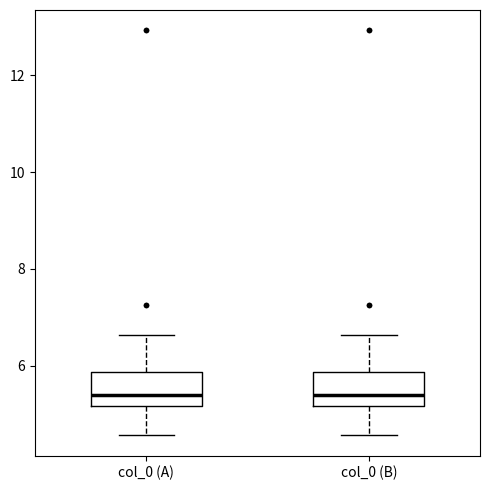

Where does the upper whisker of the box for col_0 (A) end on the y-axis? The values are not printed on the chart, so give them approximately, as read against the axis.

6.6